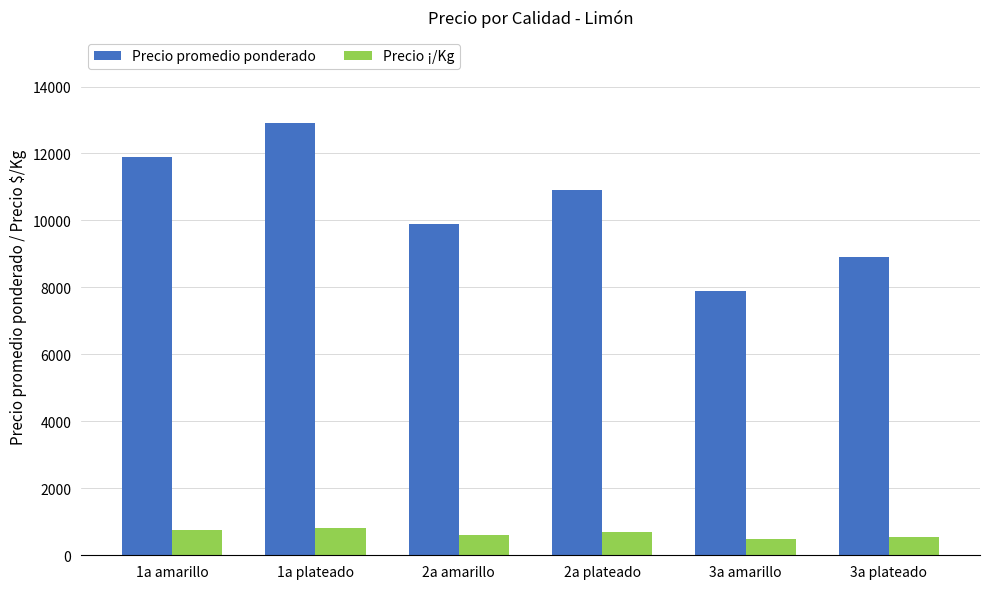

Between 3a amarillo and 3a plateado, which series saw the biggest shift?

Precio promedio ponderado